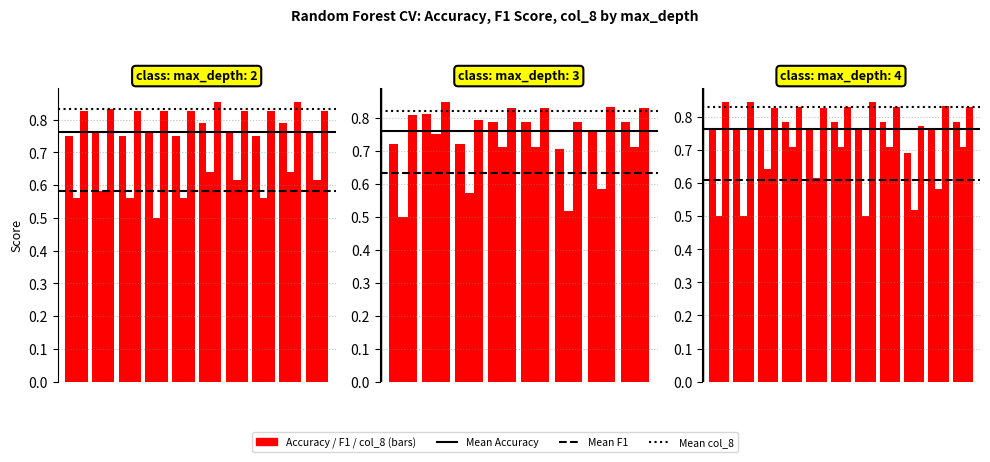

Is it true that col_8 (OG/TSG) equals 0.8 at 4?

True